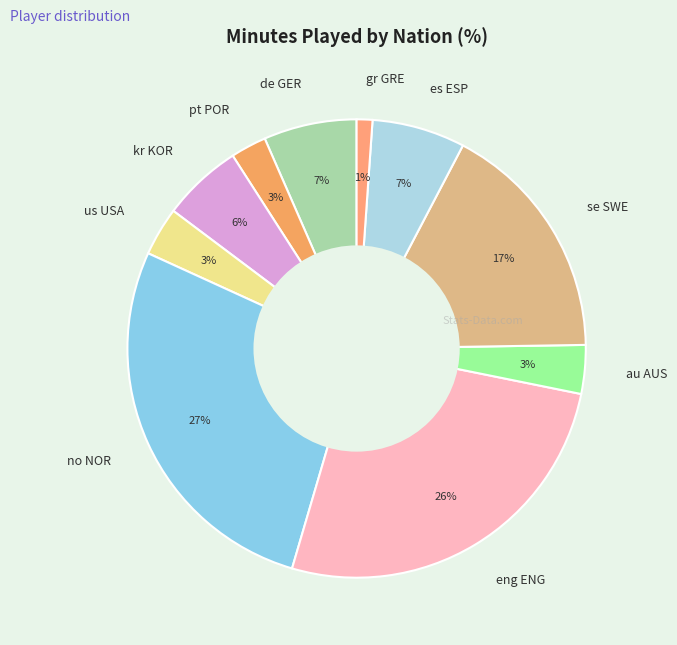

What is the ratio of the value at kr KOR to the value at de GER?

0.9